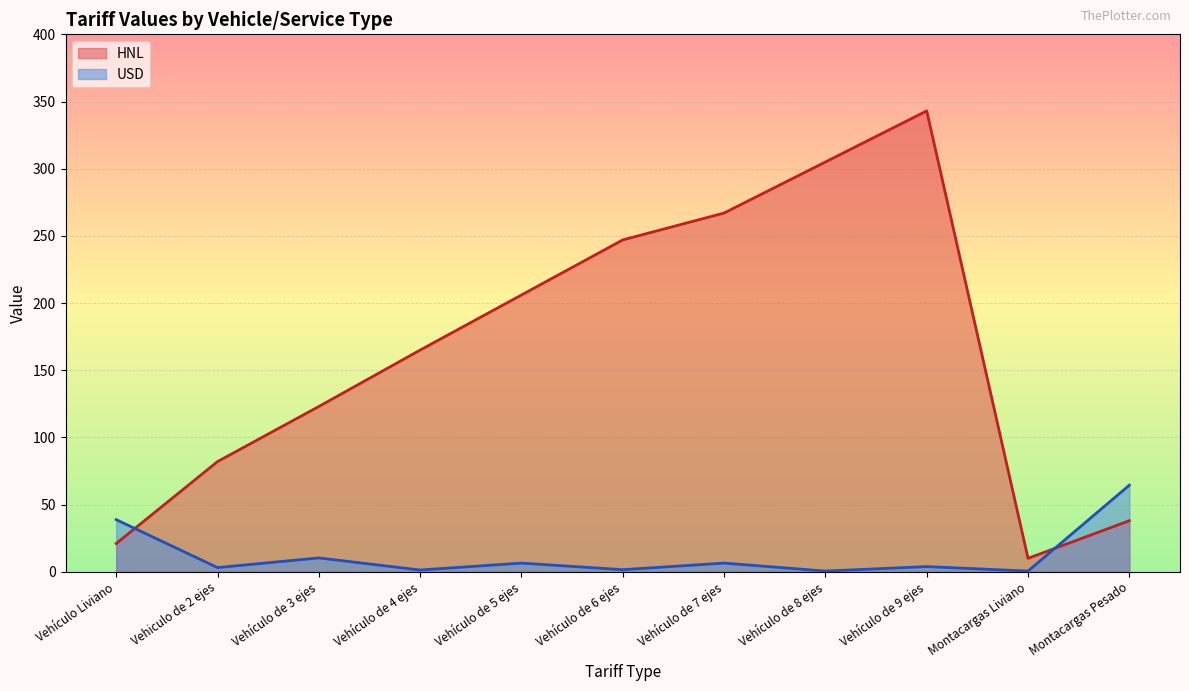

At which category is the sum across all series the highest?

Vehículo de 9 ejes